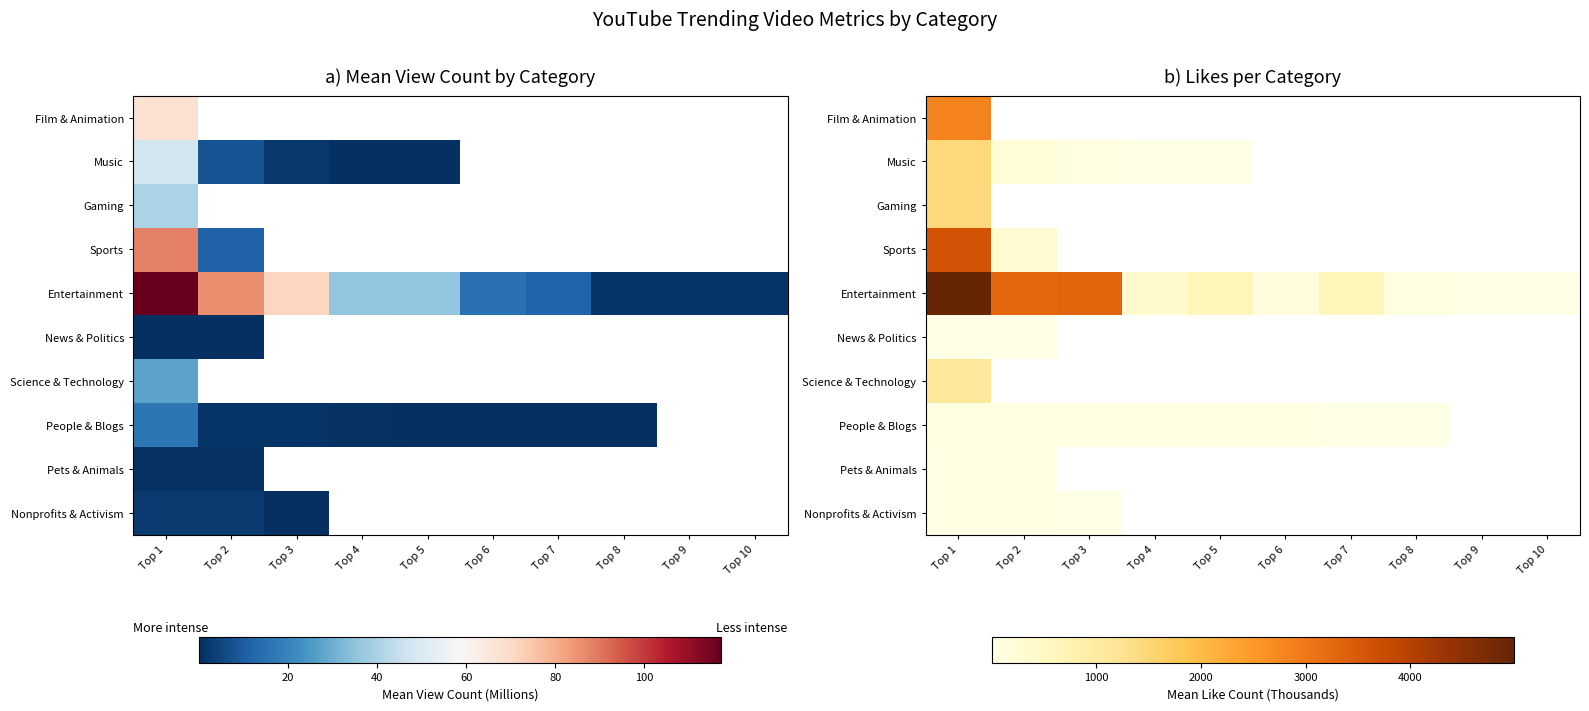

How many categories are shown in the chart?

10